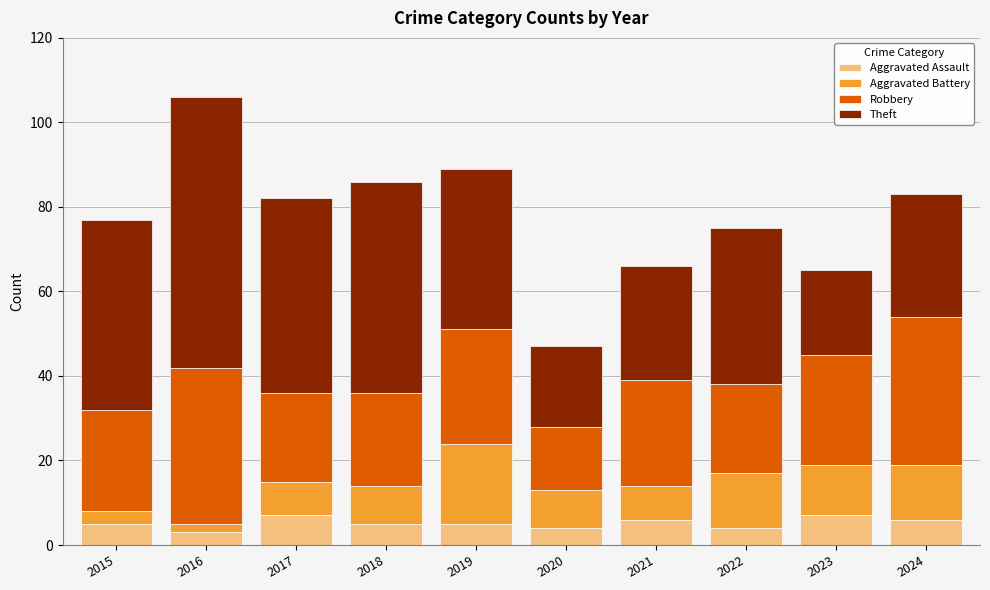

Does the chart contain any negative values?

No